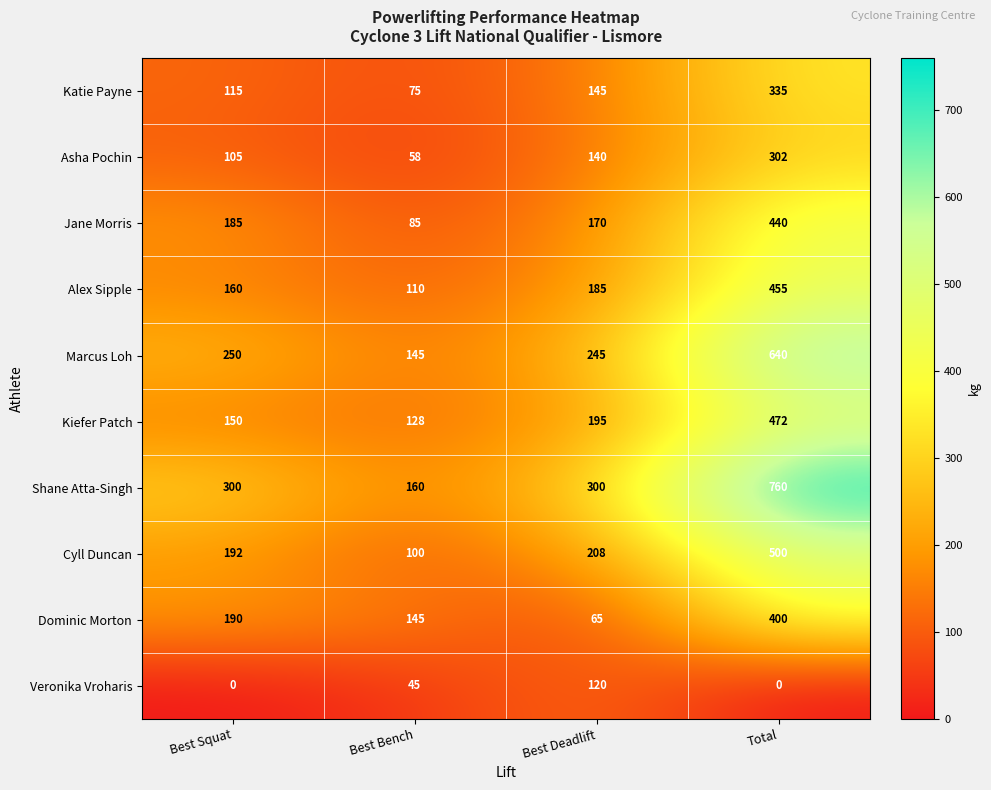

Which series has the largest total across all categories?

Shane Atta-Singh